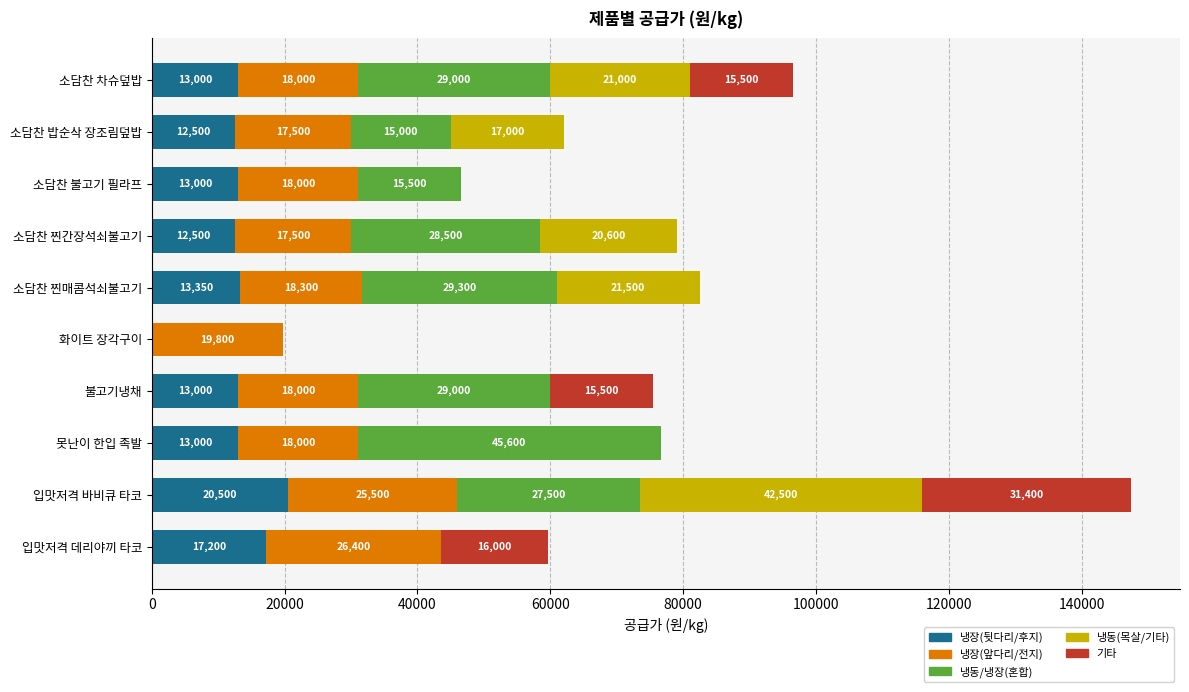

Read the 냉장(뒷다리/후지) value at 소담찬 찐매콤석쇠불고기.

13350